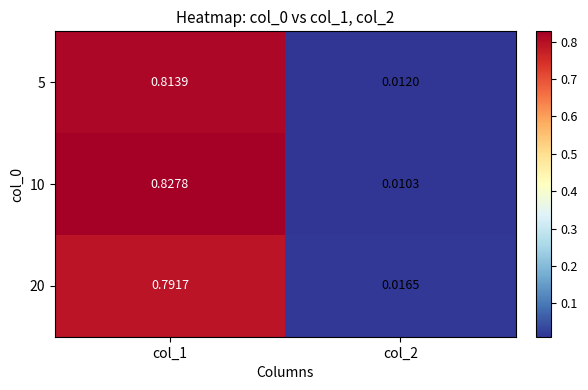

Is the value of 20 at col_1 greater than the value of 5 at col_2?

Yes